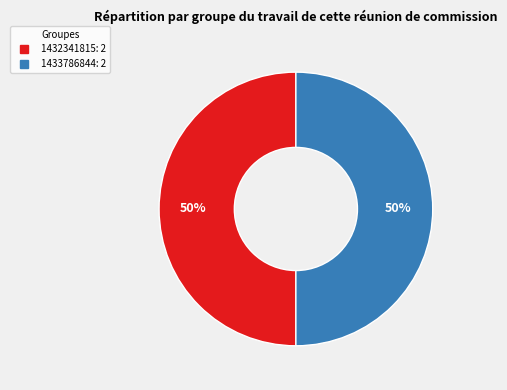

To the nearest percent, what is the average slice percentage?

50%